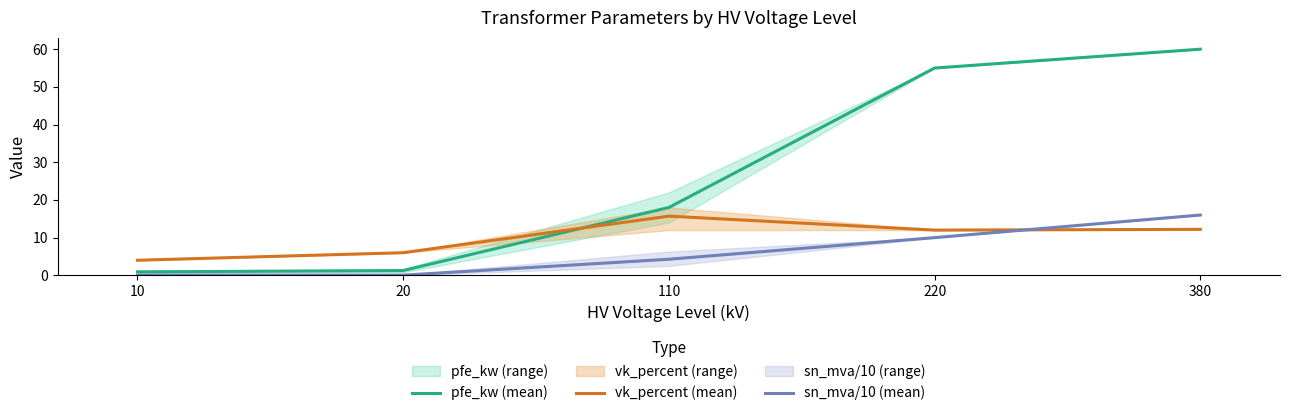

Which series has the largest total across all categories?

pfe_kw (mean)